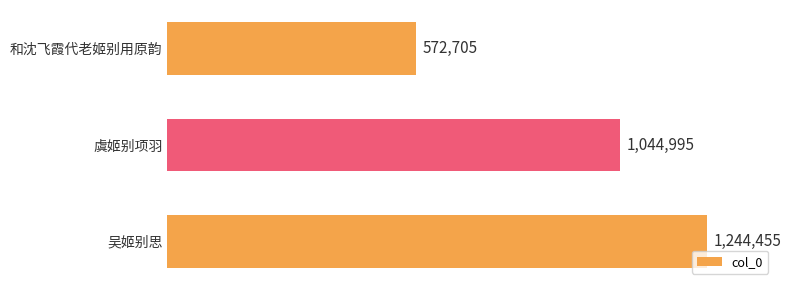

Count the number of data series in this chart.

1